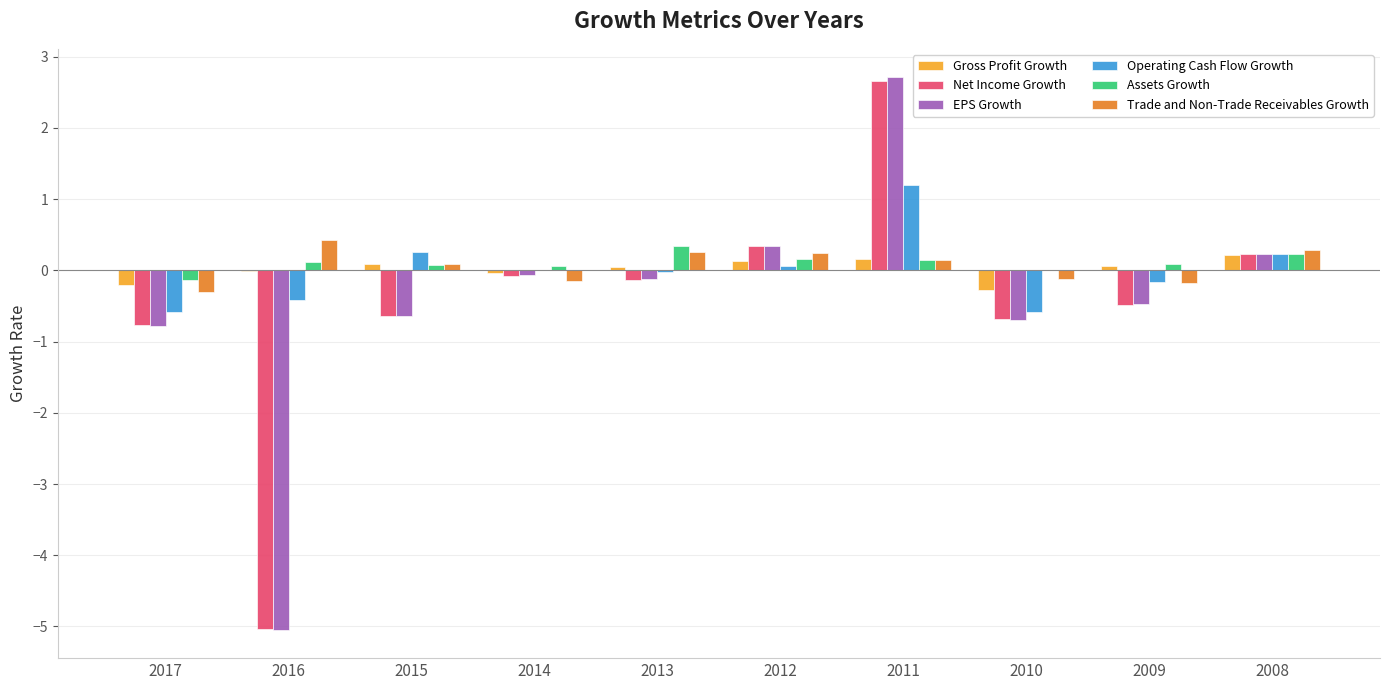

What is the difference between the Net Income Growth values at 2012 and 2011?

2.3